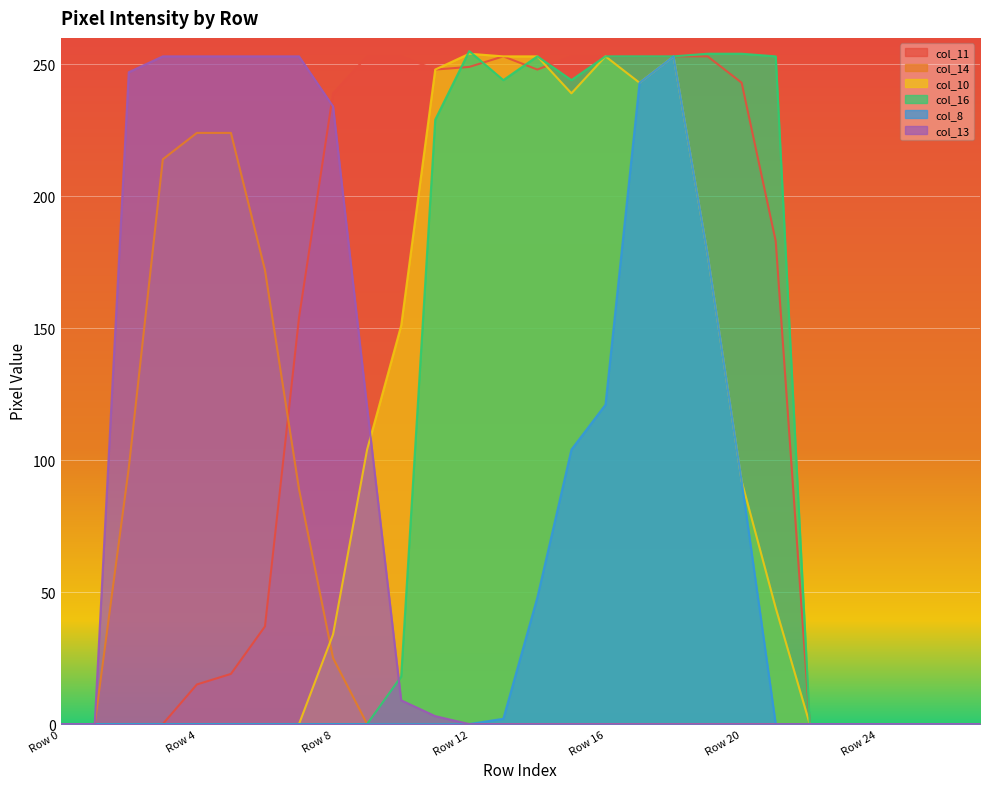

The value of col_8 at Row 8 is 0. True or false?

True